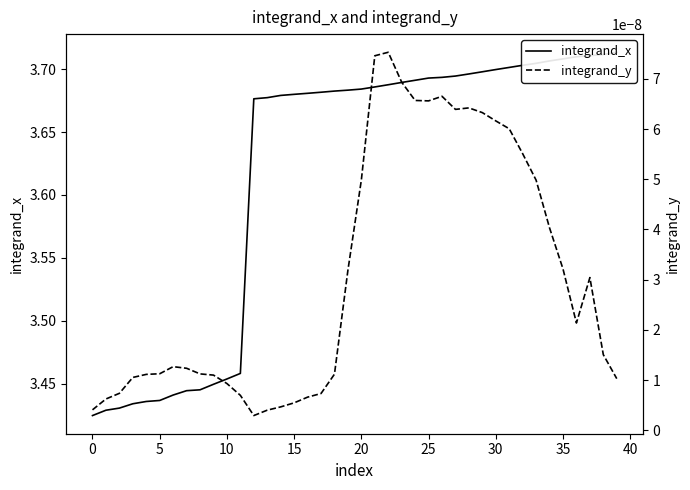

True or false: integrand_x and integrand_y intersect in this chart.

False